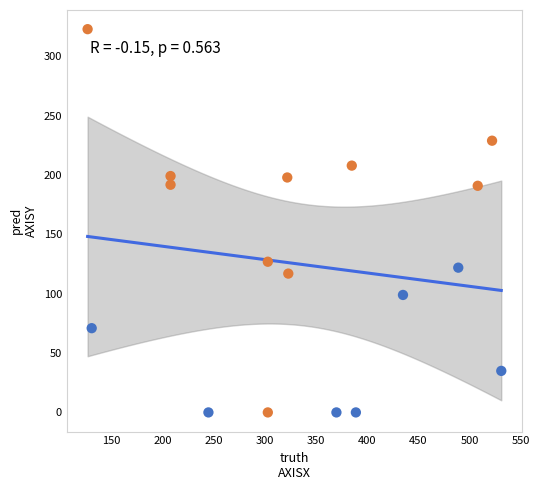

What is the range of Y values (max minus min)?

323.0